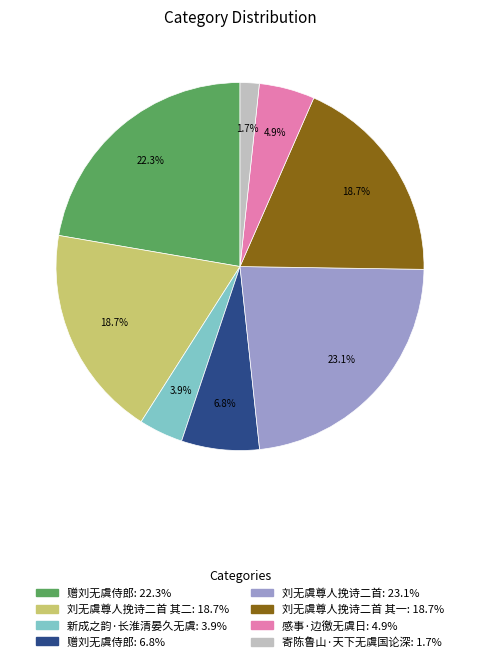

Does any single category account for the majority?

No